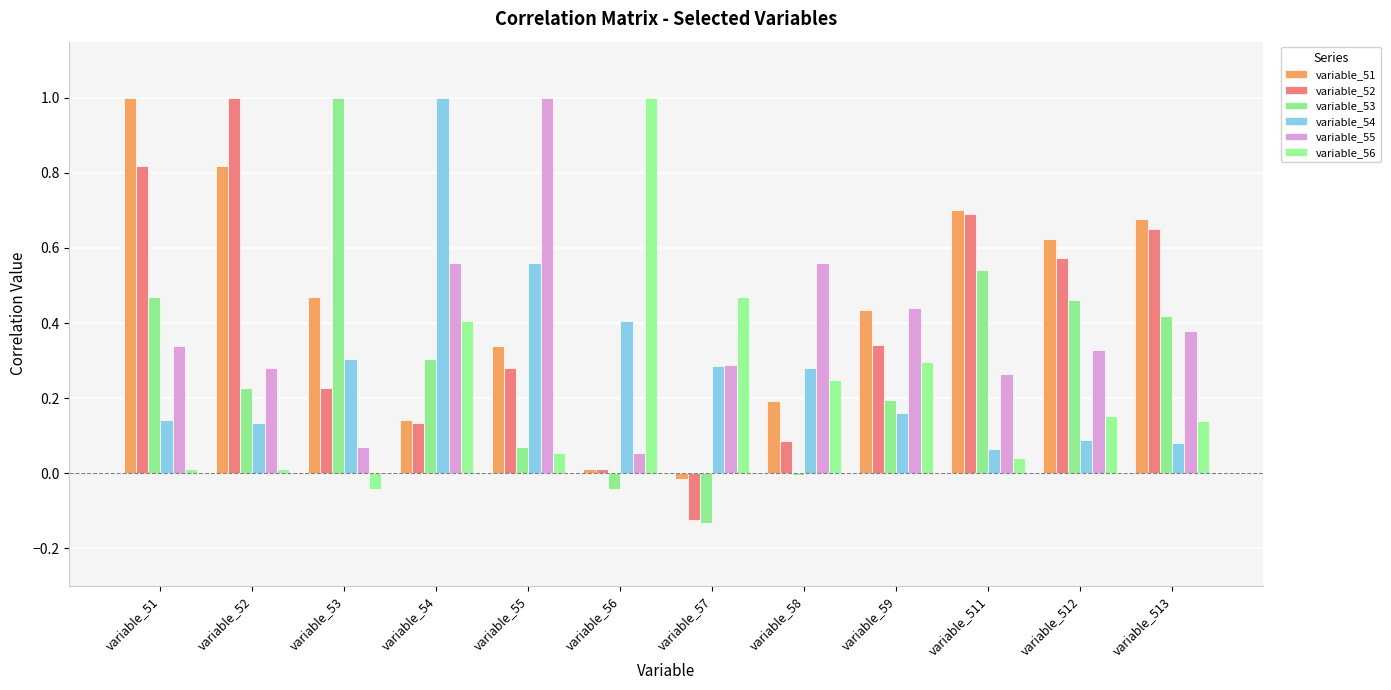

What is the difference between the highest and lowest values at variable_57?

0.6